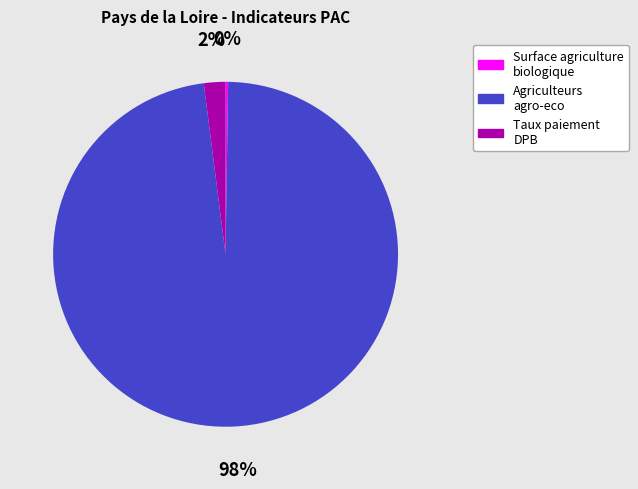

To the nearest percent, what is the difference between the largest and smallest slice percentages?

98%